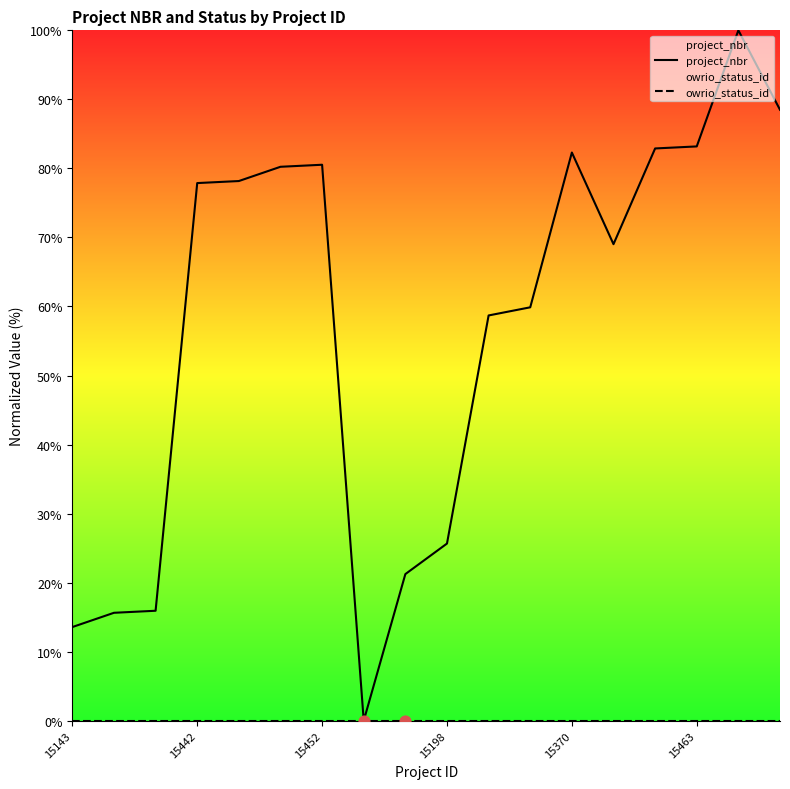

Which series has the largest total across all categories?

project_nbr